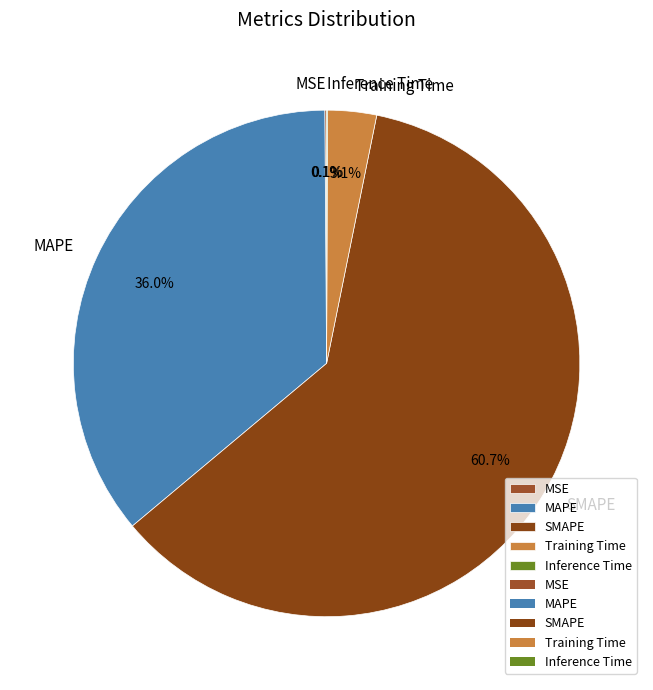

What portion of the pie excludes SMAPE?

39.3%